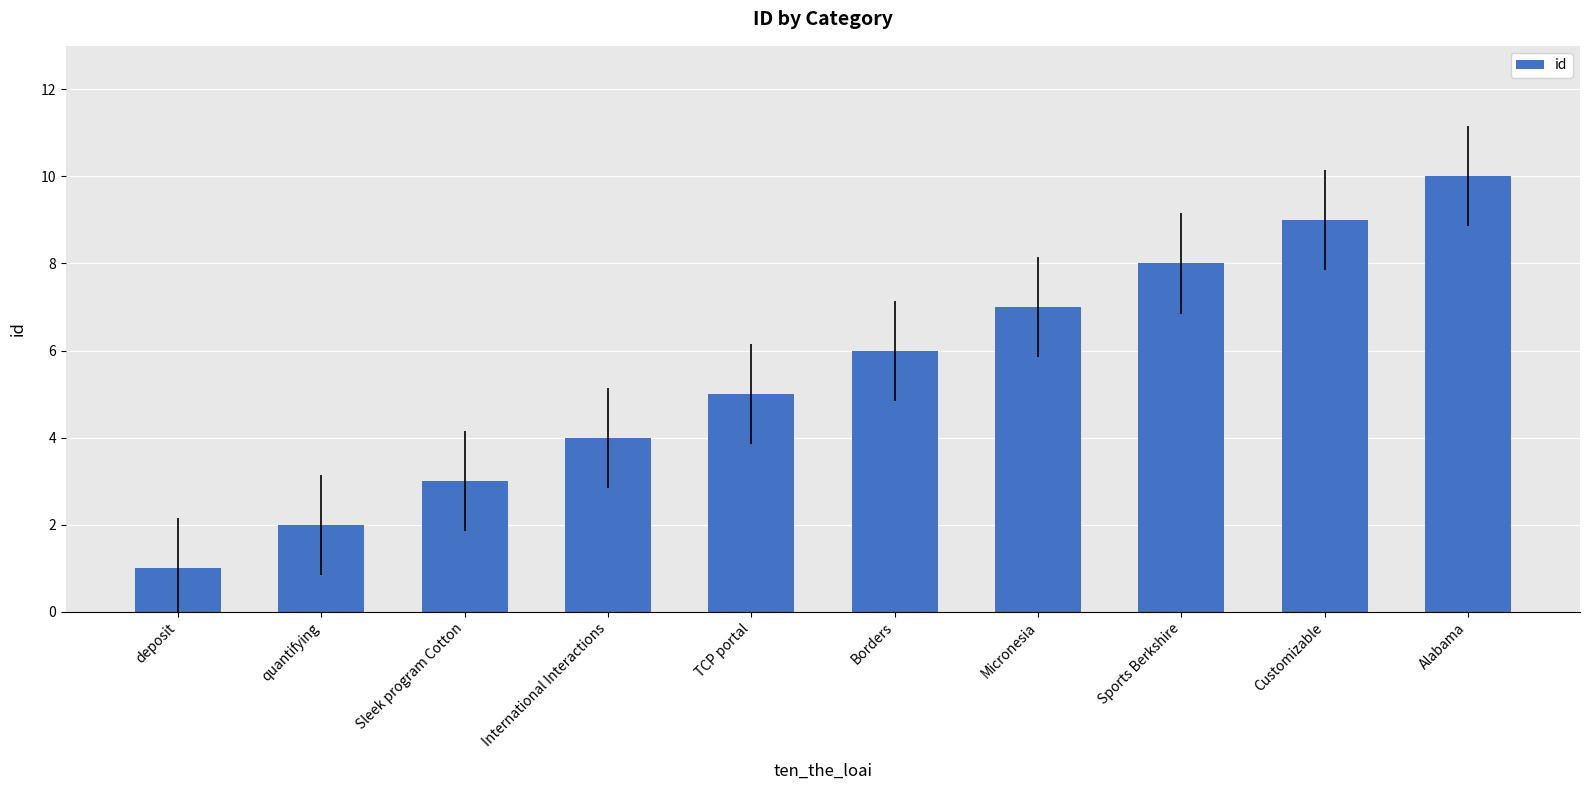

What value does the data have at quantifying?

2